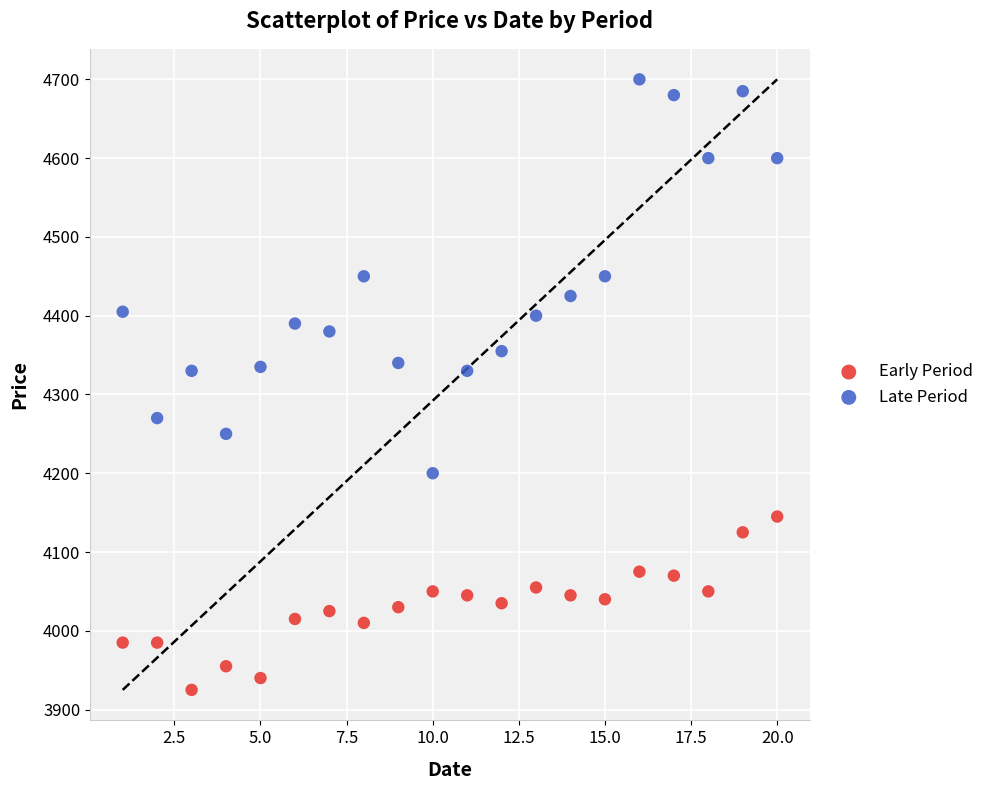

Across all data points, what is the range of Y values (max minus min)?

775